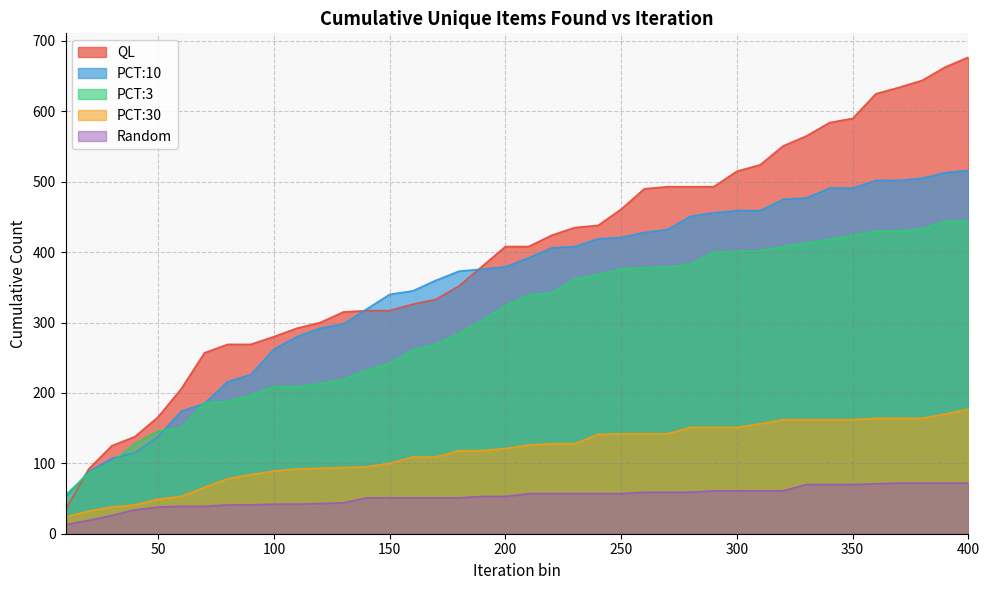

What is the approximate value of PCT:10 at 280, to the nearest 10?

450